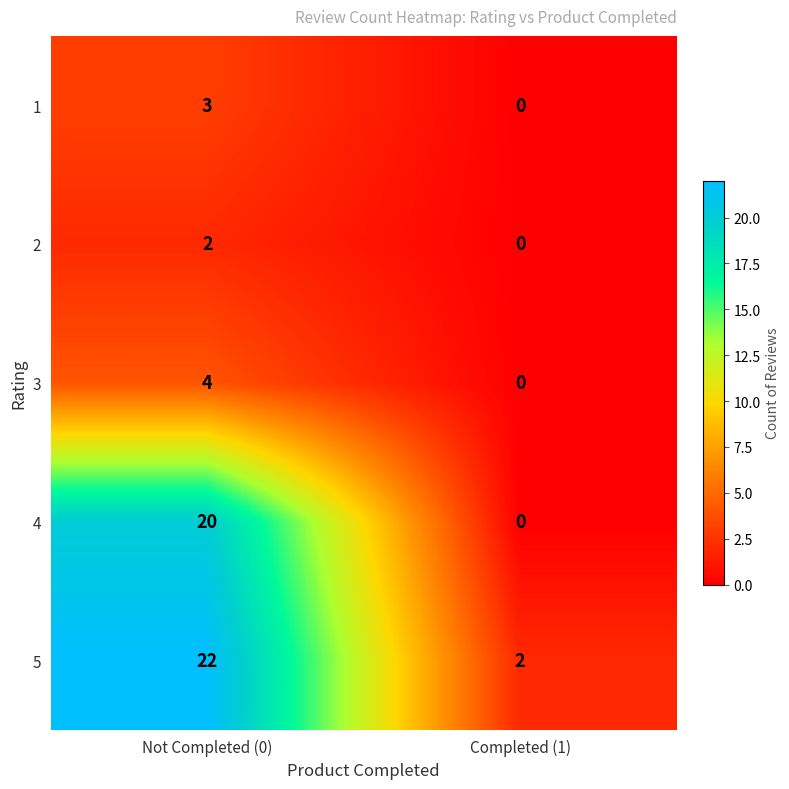

At which category is the sum across all series the highest?

Not Completed (0)